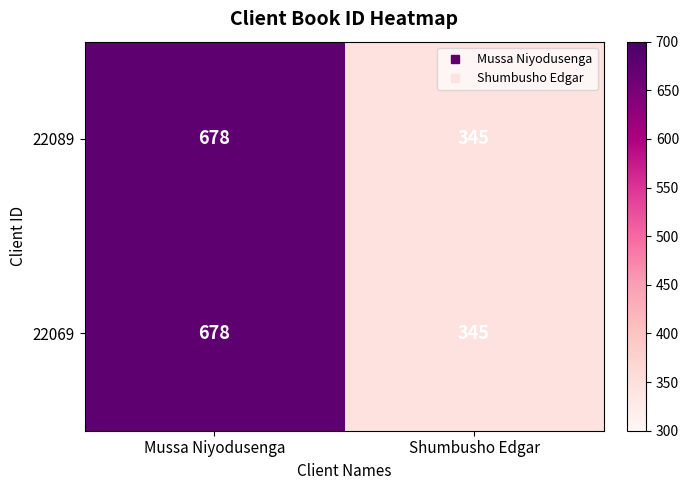

How many categories are shown in the chart?

2